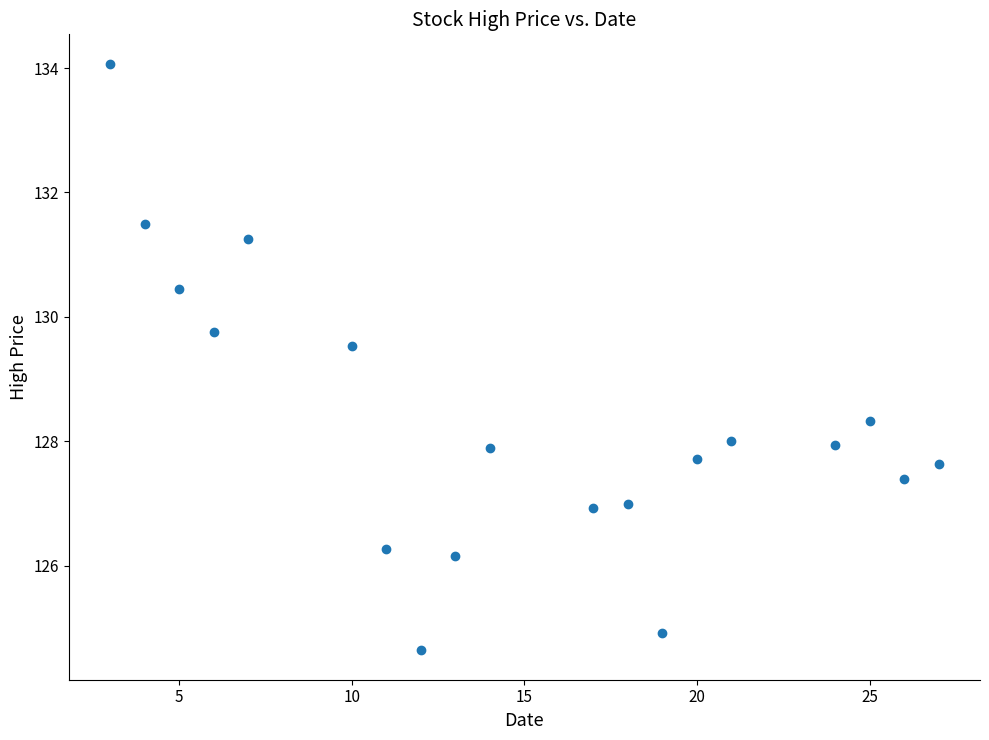

What is the range of Y values (max minus min)?

9.4